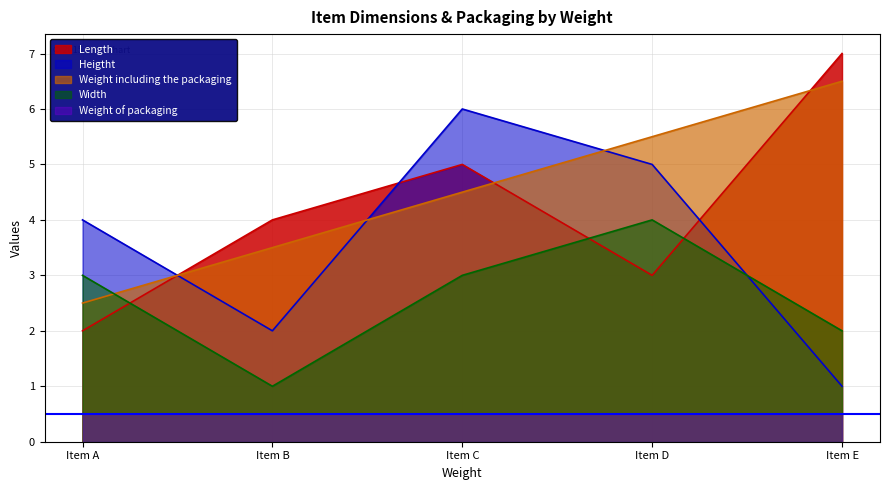

How many data points does each series have?

5